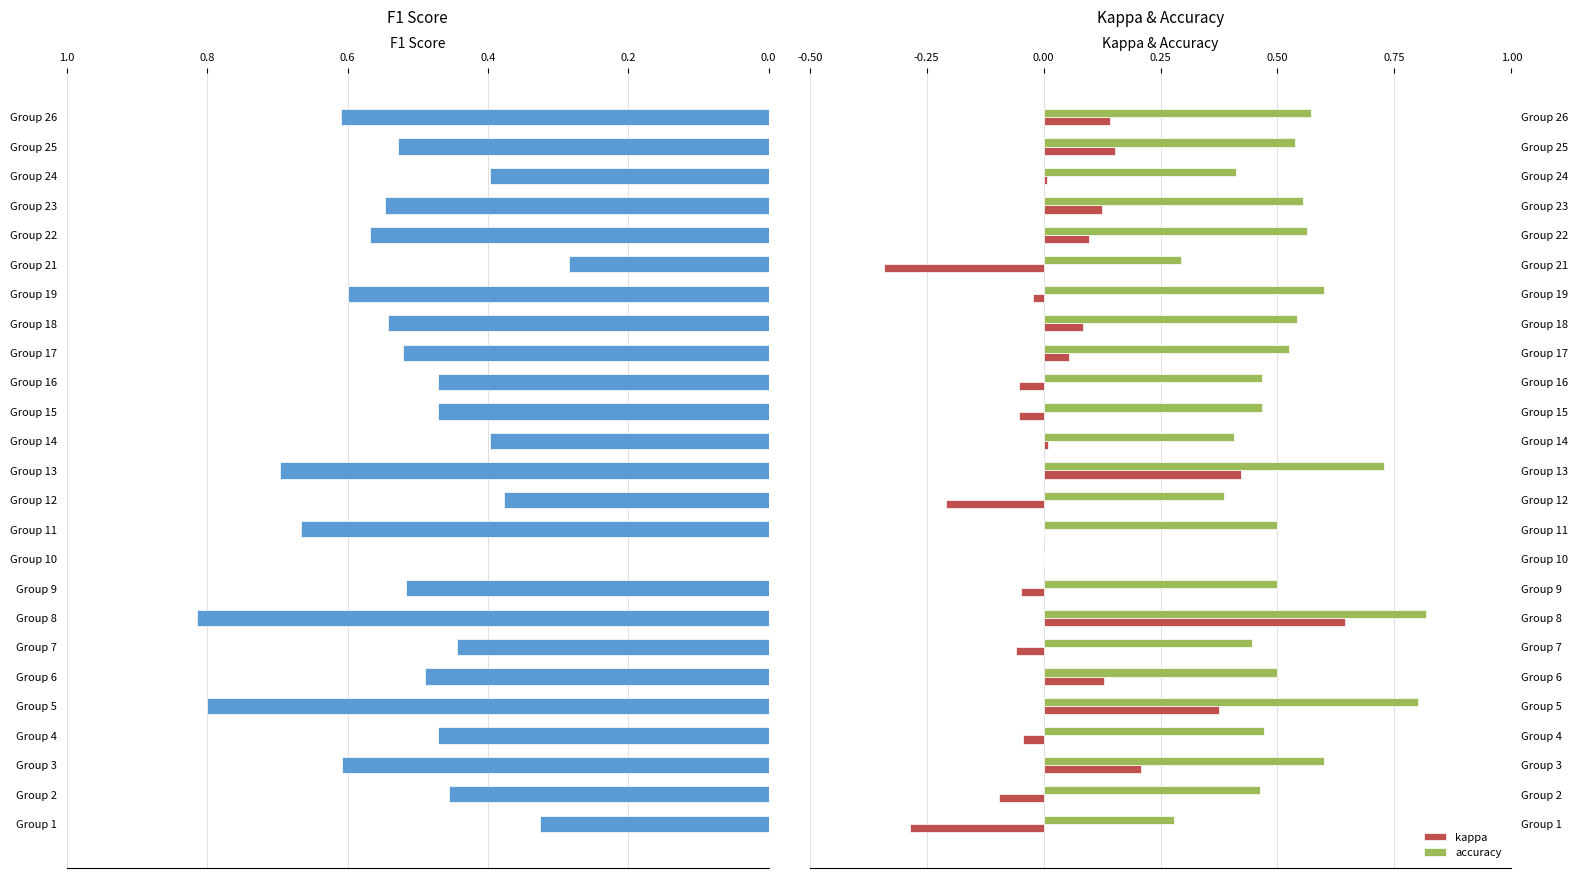

How many bars are there in total?

75